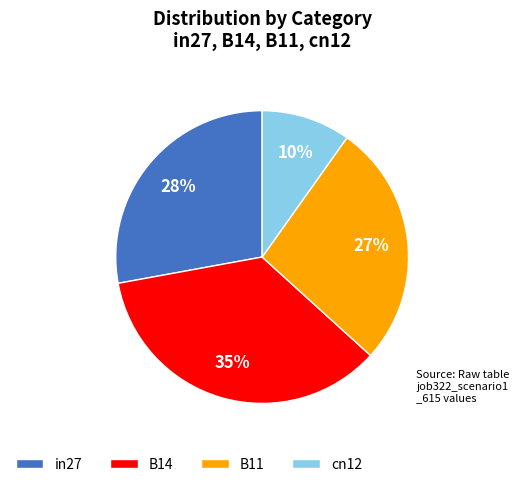

What percentage is the in27 slice, to the nearest percent?

28%